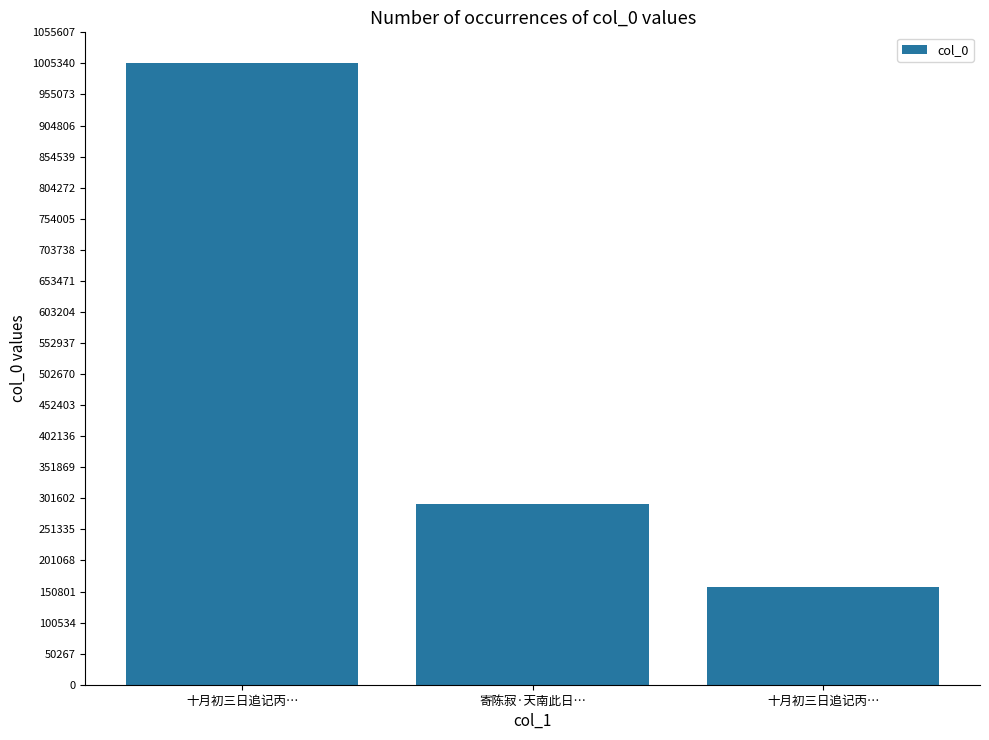

Reading left to right, list all the values displayed in this chart.

十月初三日追记丙…=1005344	寄陈寂·天南此日…=292922	十月初三日追记丙…=157880